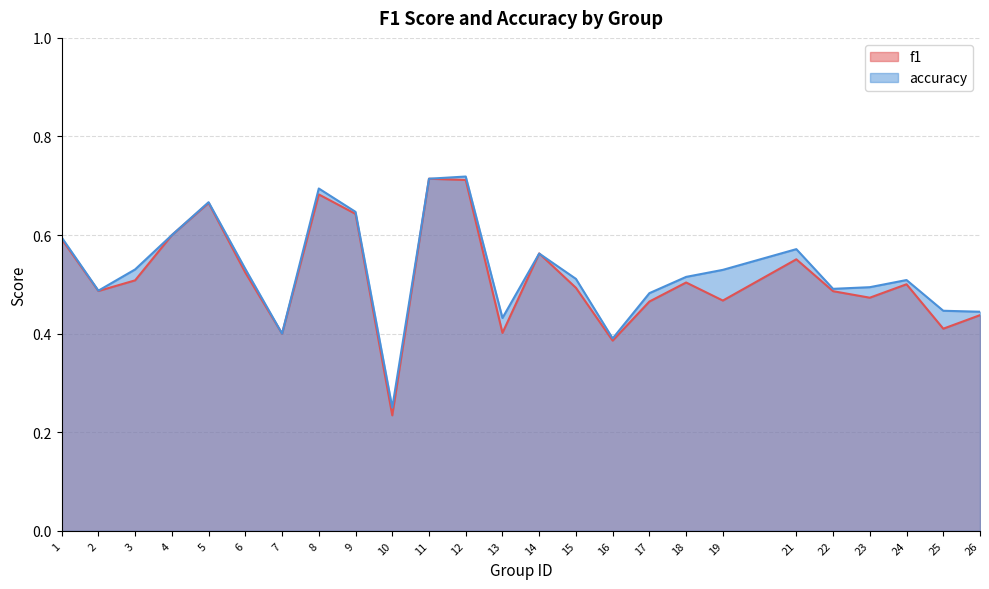

Is the value of accuracy at 6 greater than the value of f1 at 13?

Yes